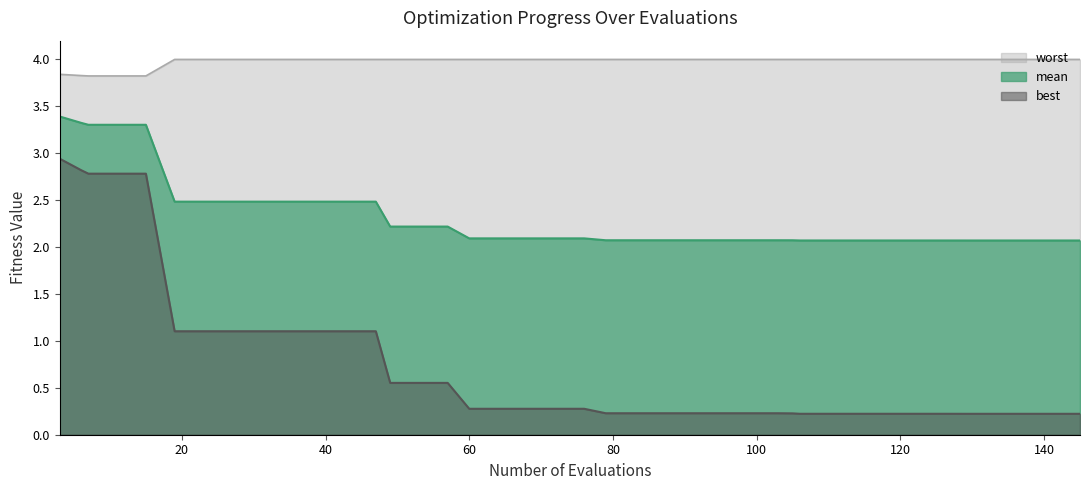

Where is best nearest to the value 1?

19